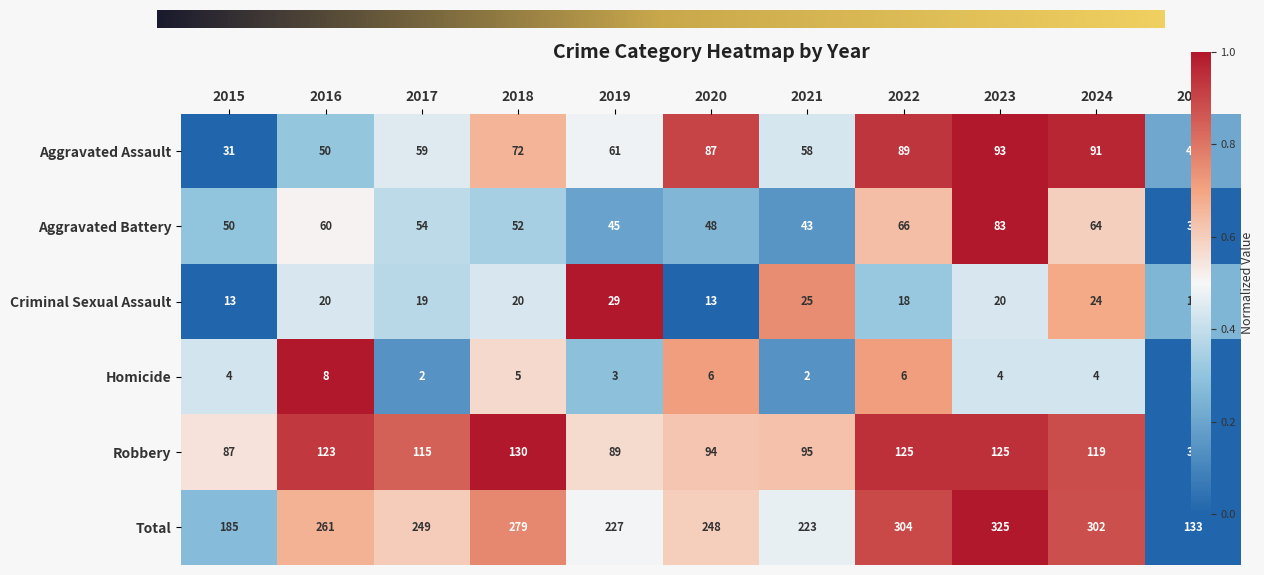

At how many categories does at least one series exceed 96?

11